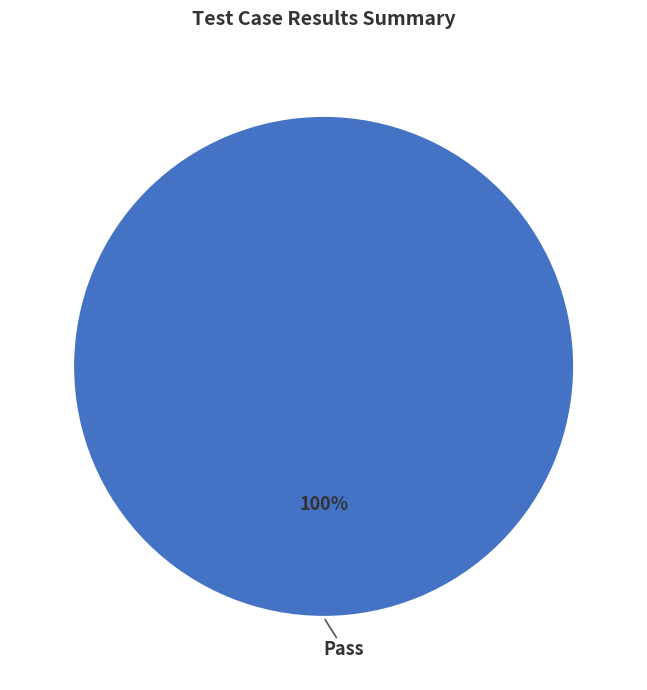

Is there any slice that represents more than half of the pie?

Yes